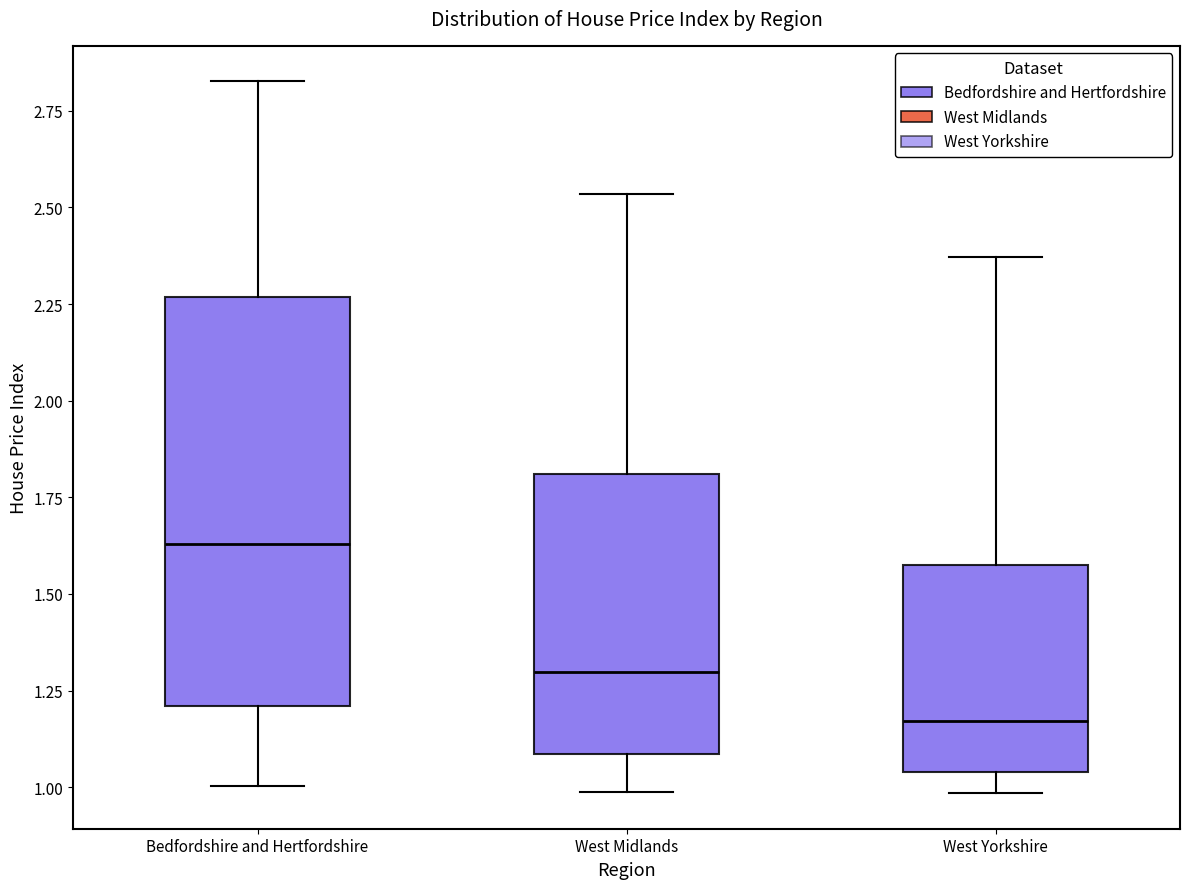

Which box's median line is the lowest?

West Yorkshire